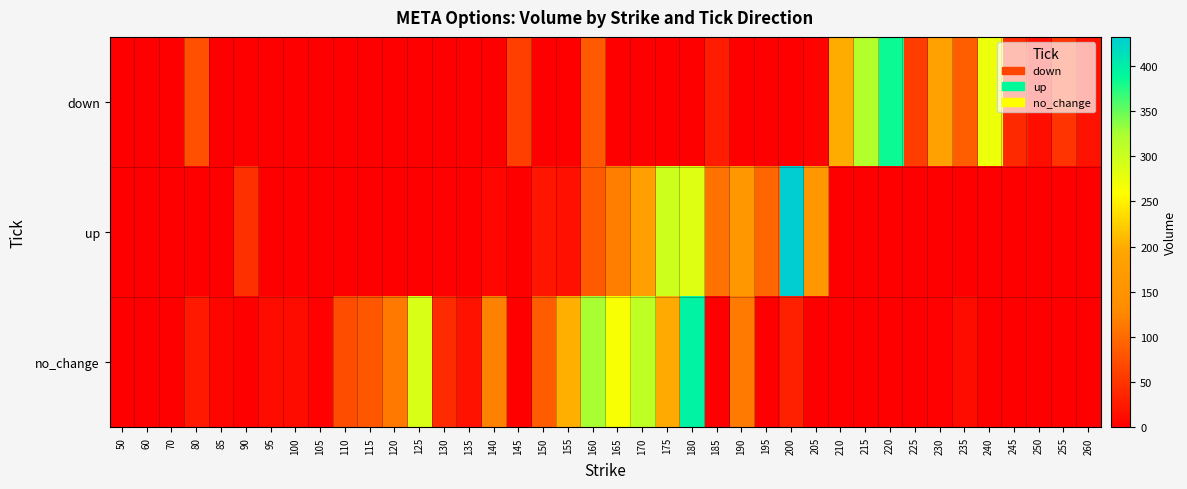

At how many categories does at least one series exceed 37?

30